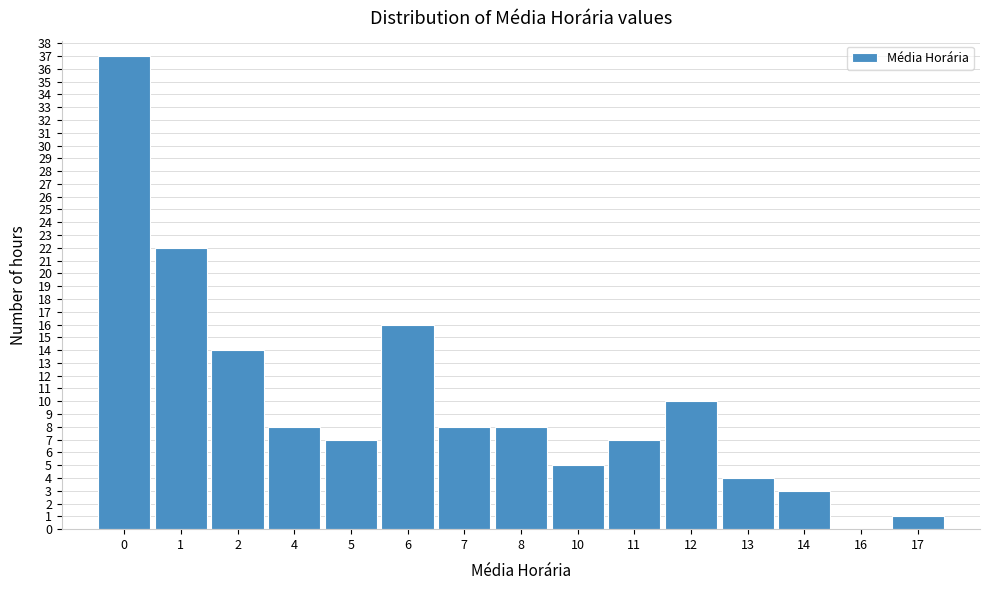

Reading left to right, what are all the values shown in this chart?

0=37	1=22	2=14	4=8	5=7	6=16	7=8	8=8	10=5	11=7	12=10	13=4	14=3	16=0	17=1